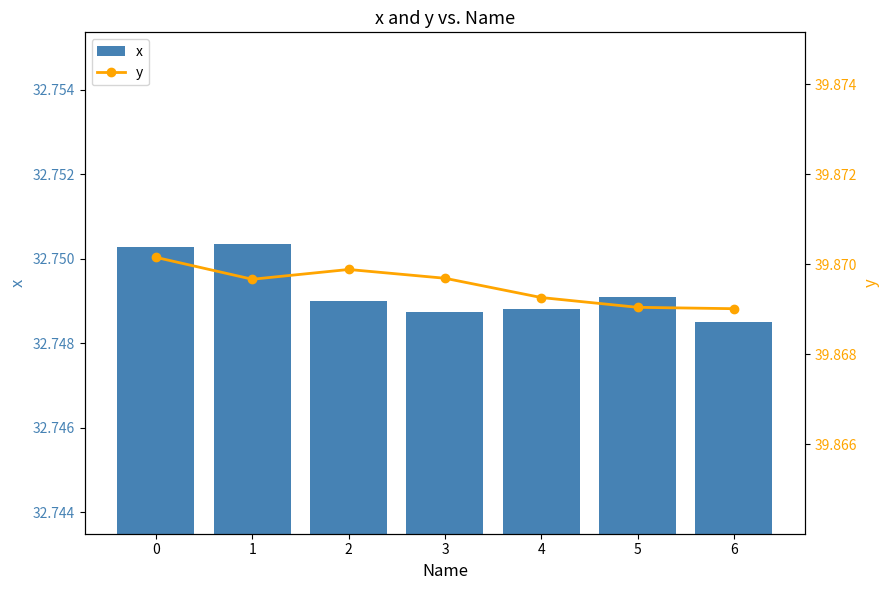

What is the sum of the y values at 2 and 5?

79.7